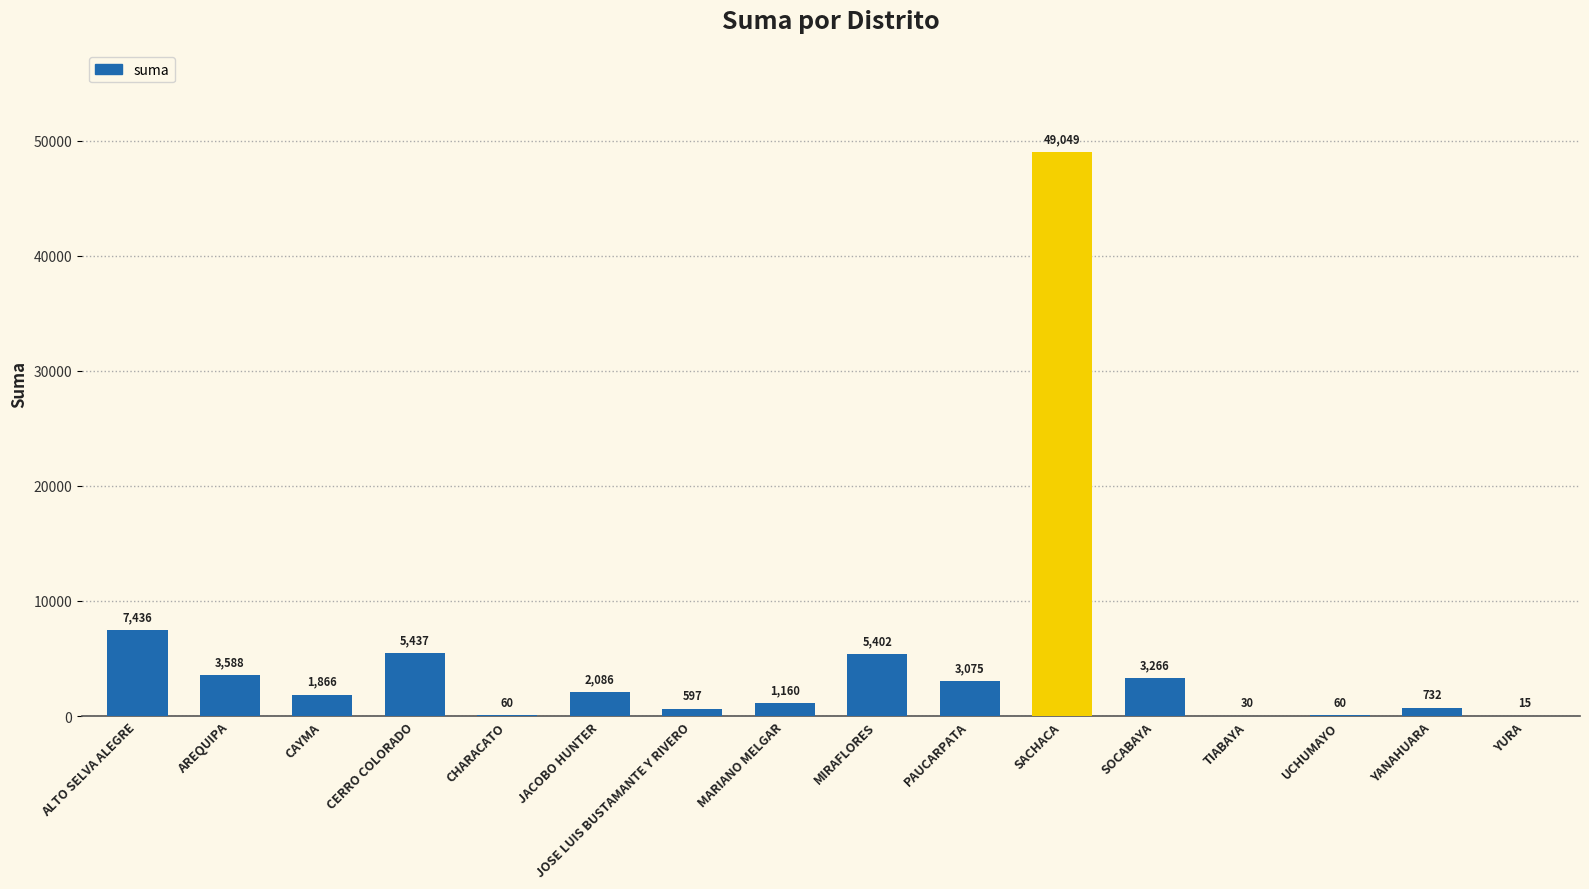

Are the bars horizontal?

No